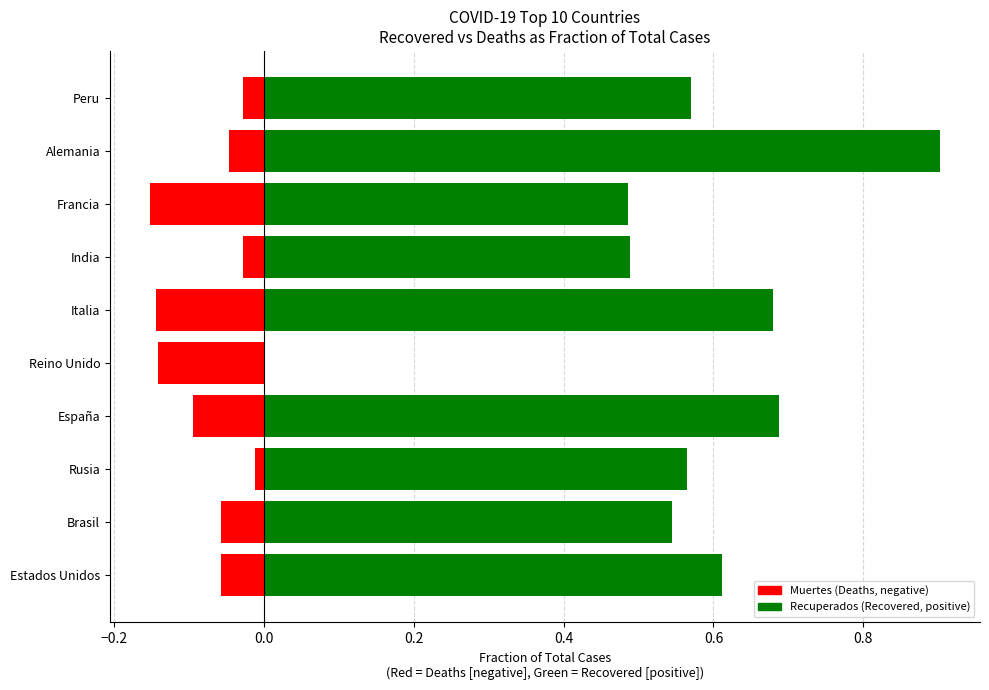

What is the average value of the Muertes (fraction, negative) series?

-0.1